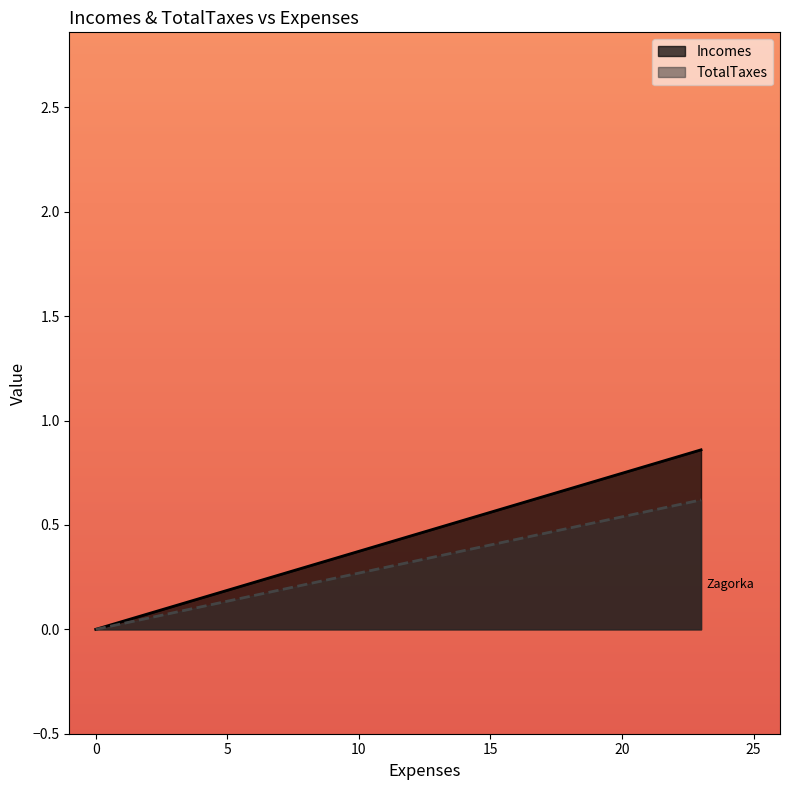

At how many categories does at least one series exceed 0?

1